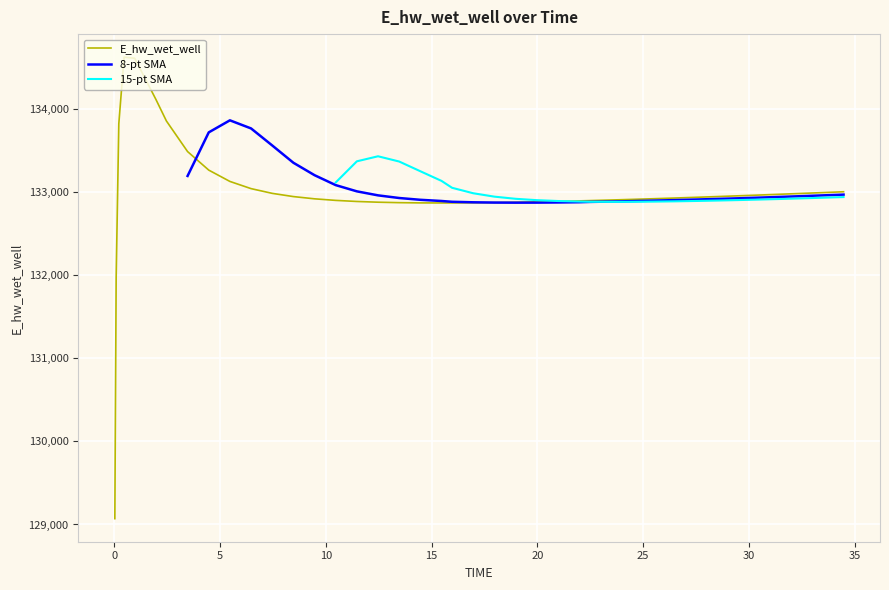

Which category has the highest value across all series?

0.46875